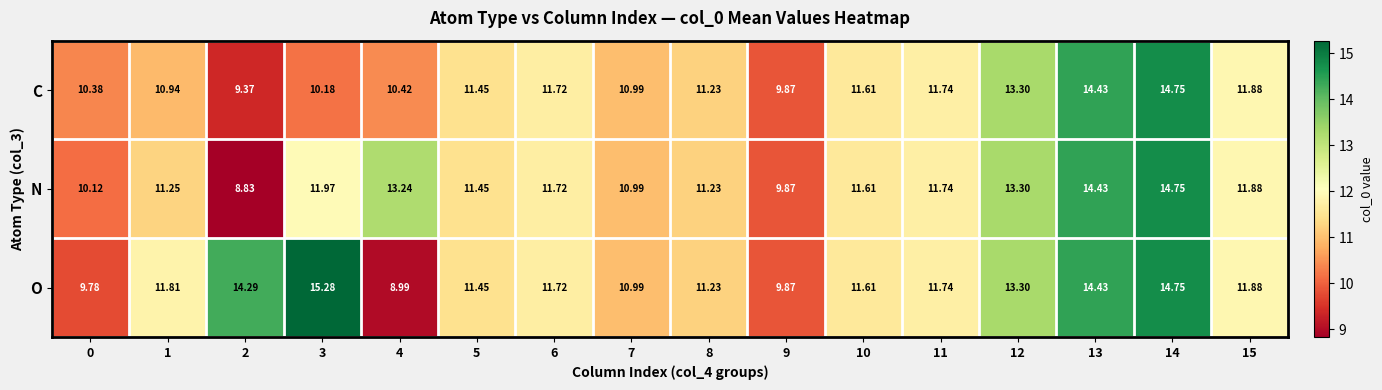

Which series has the widest spread of values?

O